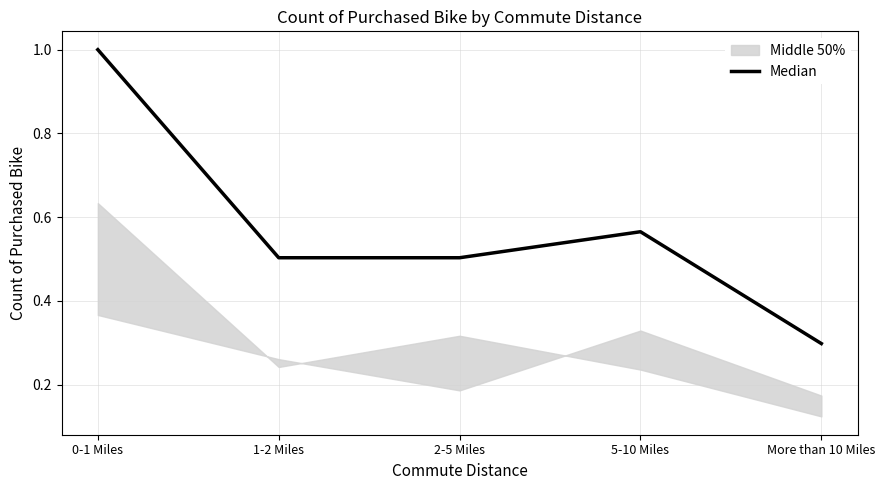

What is the label of the 2nd point from the left?

1-2 Miles